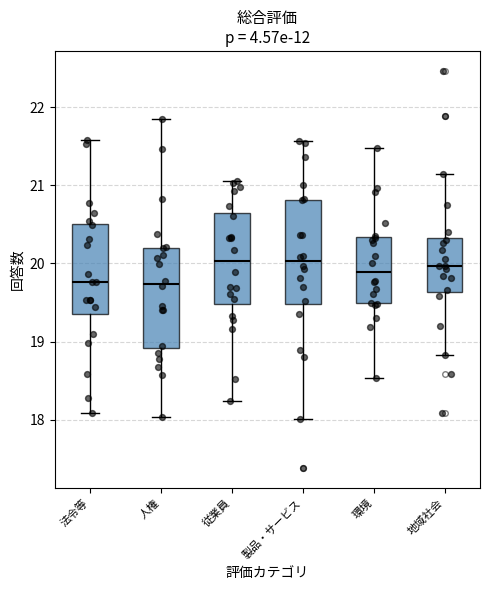

Where does the median line of the box for 地域社会 sit on the y-axis? The values are not printed on the chart, so give them approximately, as read against the axis.

20.0